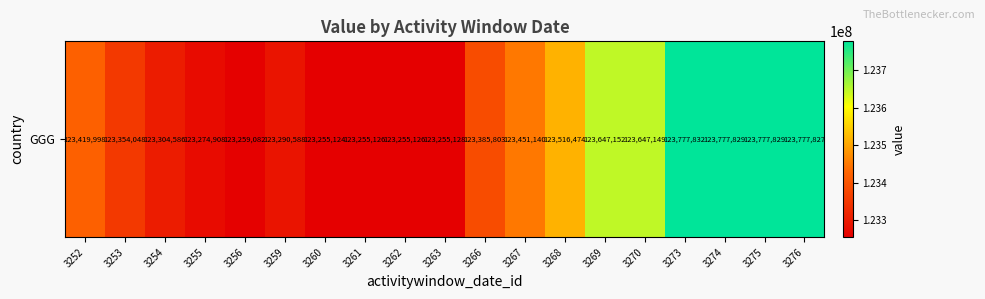

At which category does the chart reach its minimum across all series?

3260